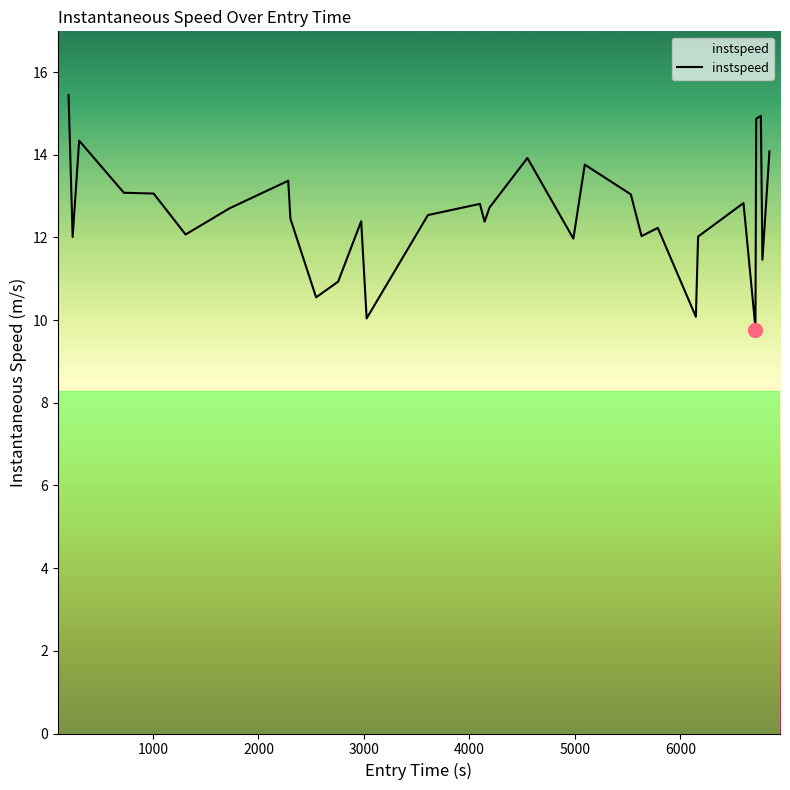

What is the difference between the maximum and minimum values?

5.7